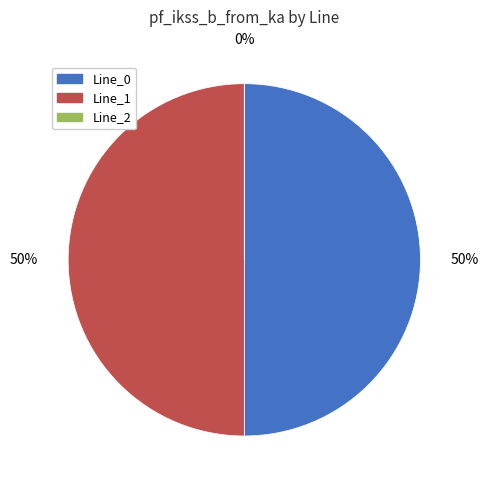

Rank the categories by value from highest to lowest.

Line_1, Line_0, Line_2